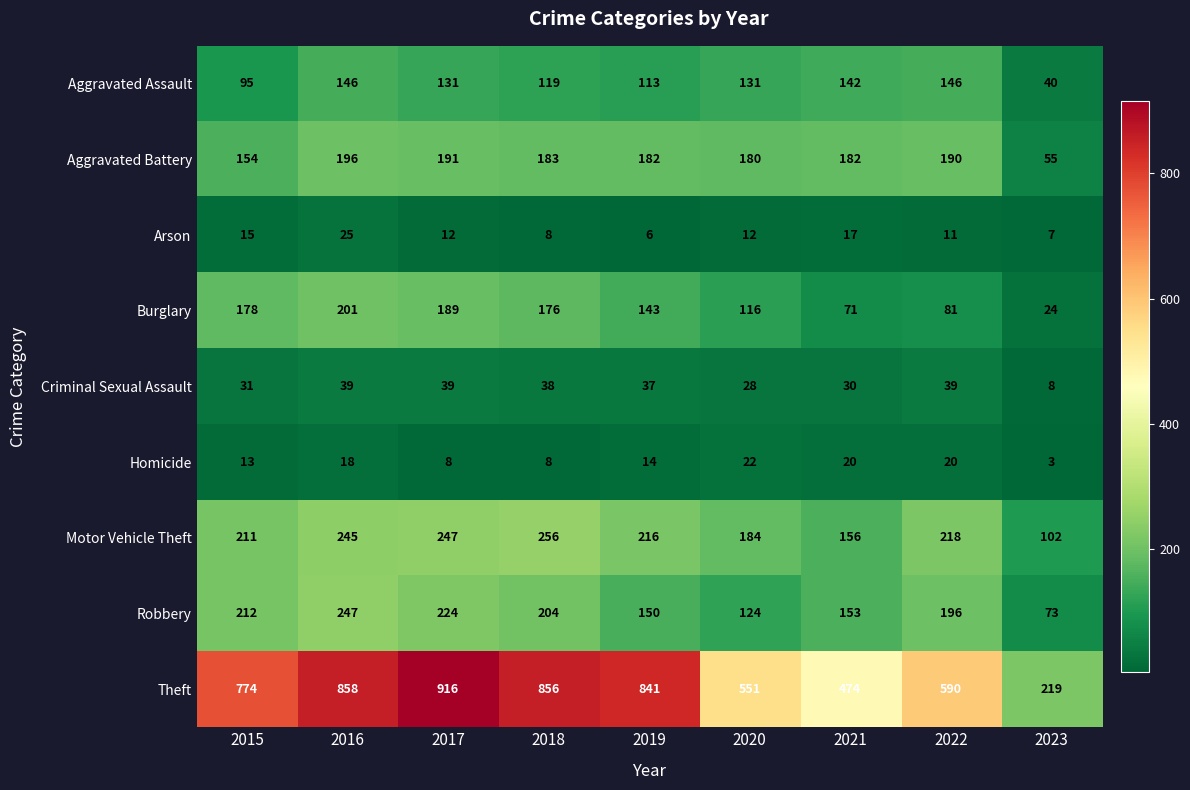

Which category has the highest value across all series?

2017